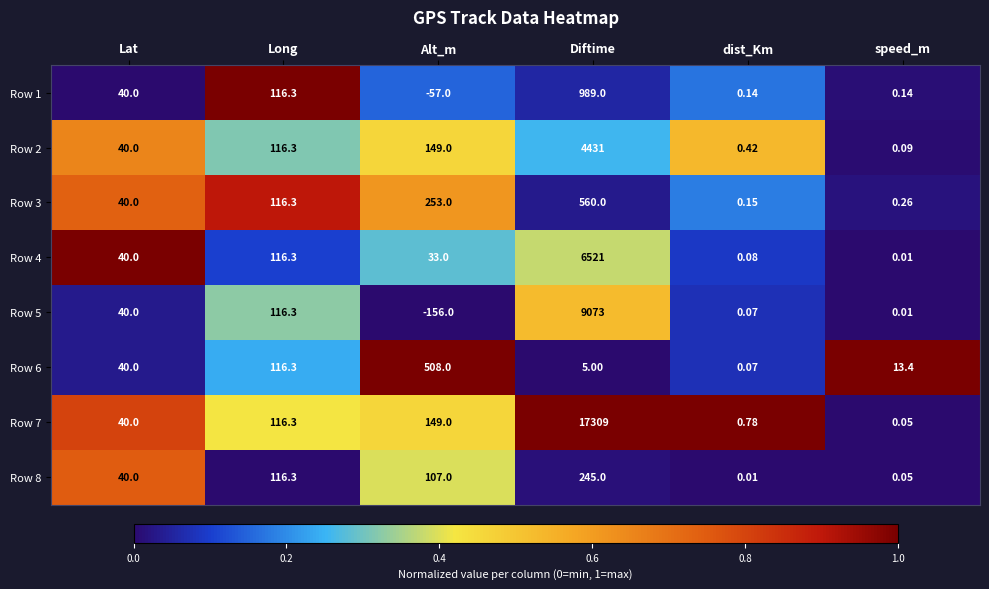

At which label is Row 2 closest to 2215?

Alt_m